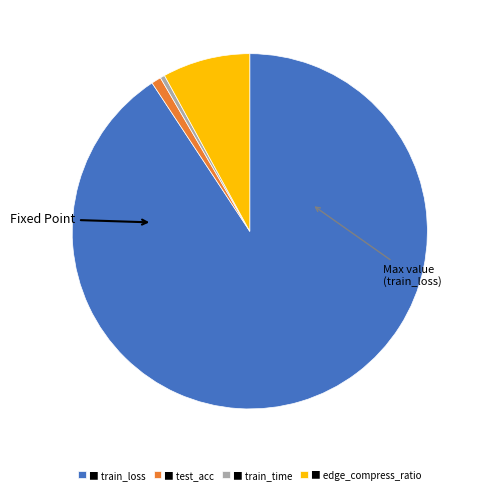

The ■ edge_compress_ratio slice represents 8% of the pie. True or false?

True